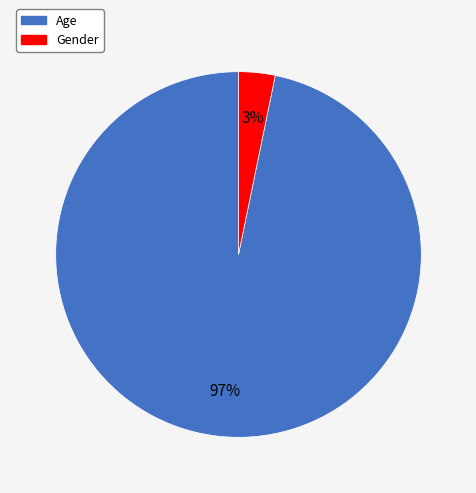

Combined, do Age and Gender account for over 50%?

Yes